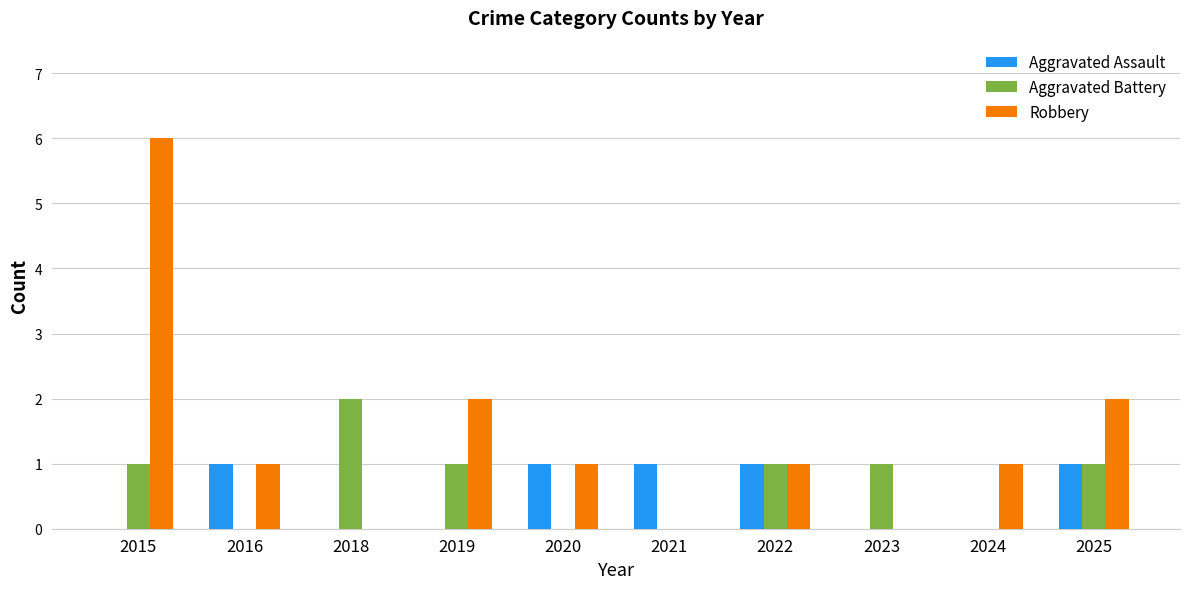

What is the highest value of the Robbery series?

6